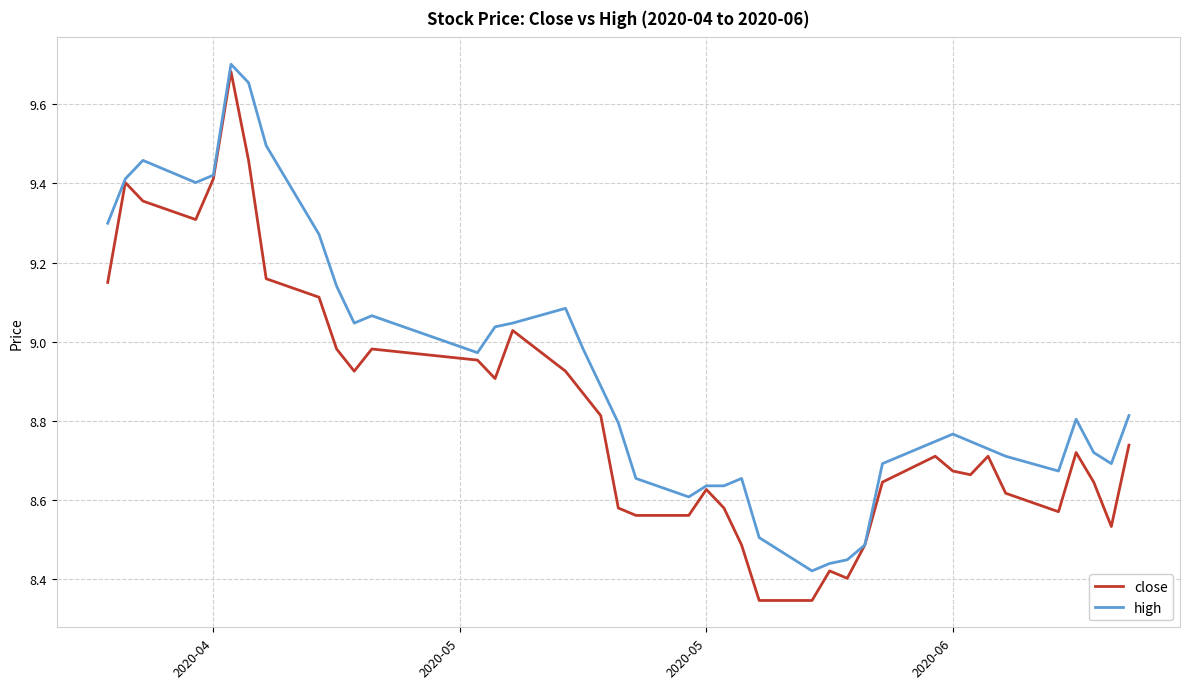

At how many categories does at least one series exceed 8?

40